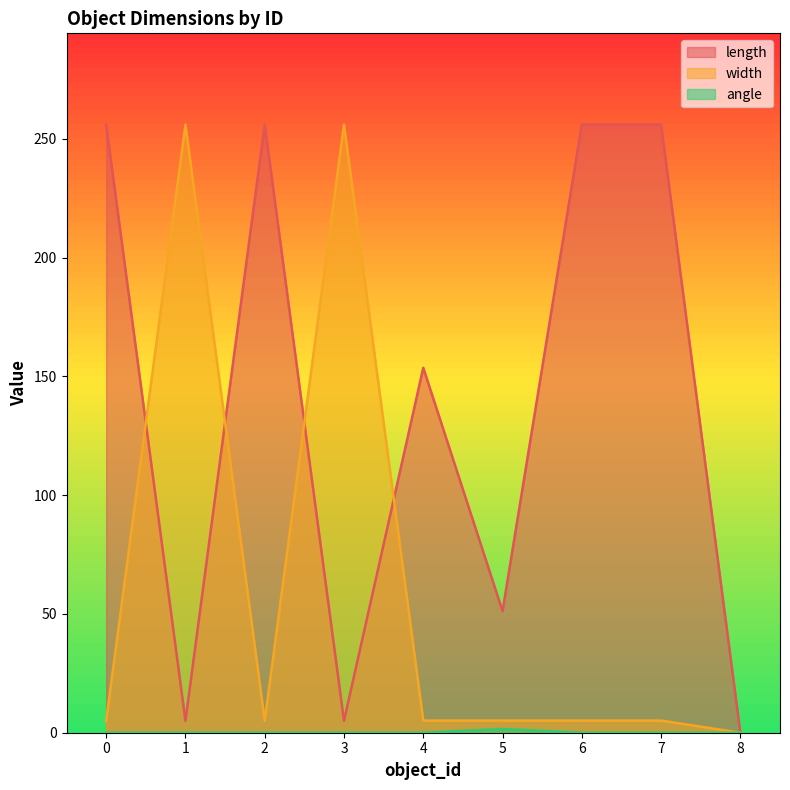

Reading left to right, list all the values displayed in this chart.

length: 256.0	5.0	256.0	5.0	153.6	51.2	256.0	256.0	0.0
width: 5.0	256.0	5.0	256.0	5.1	5.1	5.1	5.1	0.0
angle: 0.0	0.0	0.0	0.0	0.0	1.6	0.0	0.0	0.0